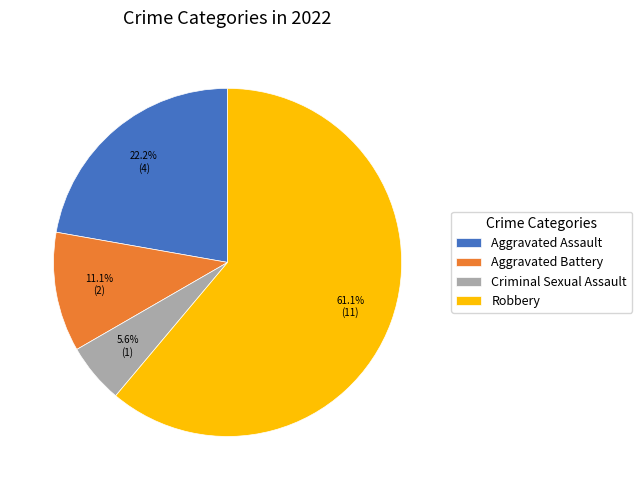

Is Aggravated Battery the majority of the pie?

No